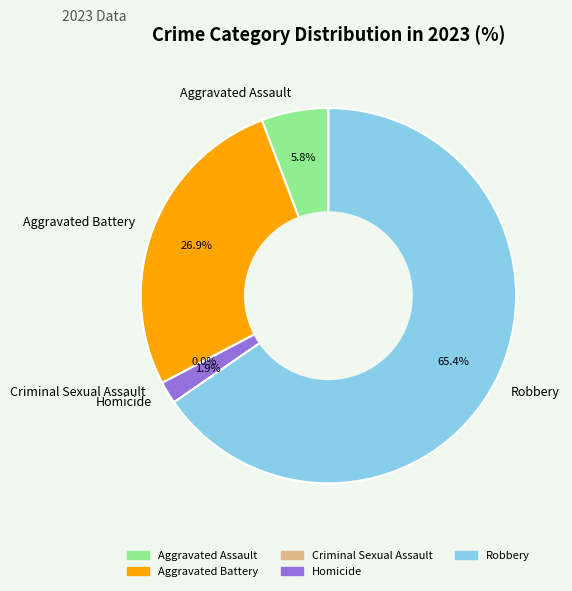

What percentage is the Aggravated Battery slice, to the nearest percent?

27%